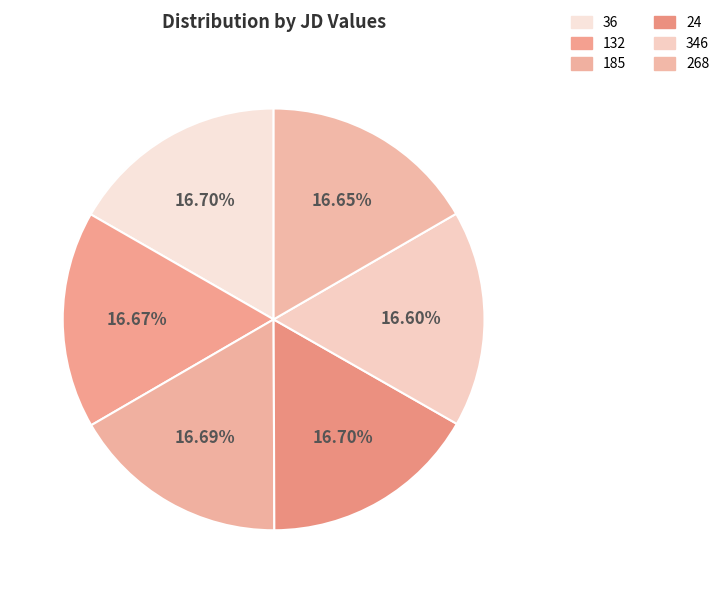

What is the total percentage of 36 and 268?

33.4%